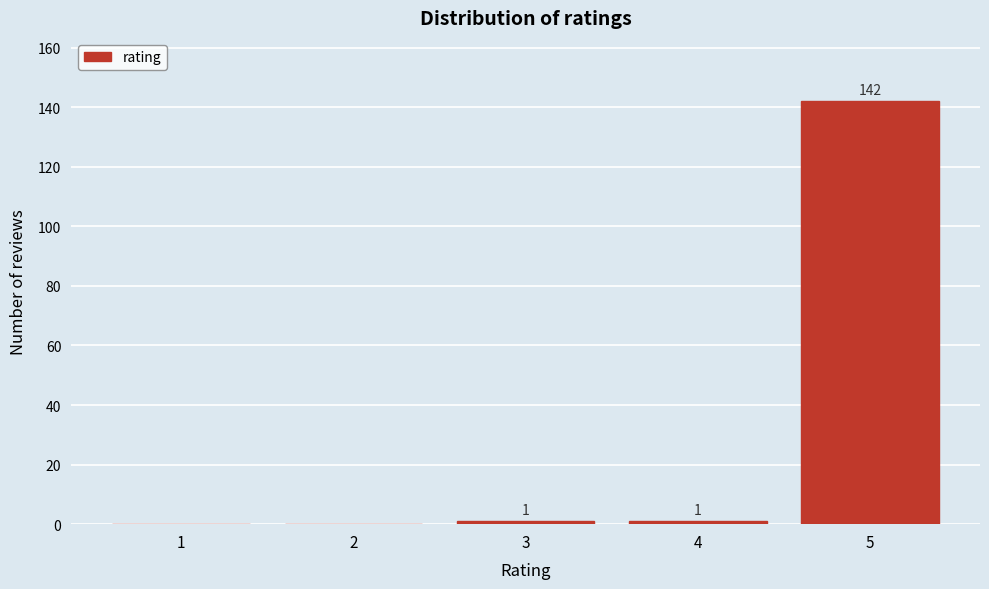

Which range on the x-axis has the tallest bar?

4.5 to 5.5